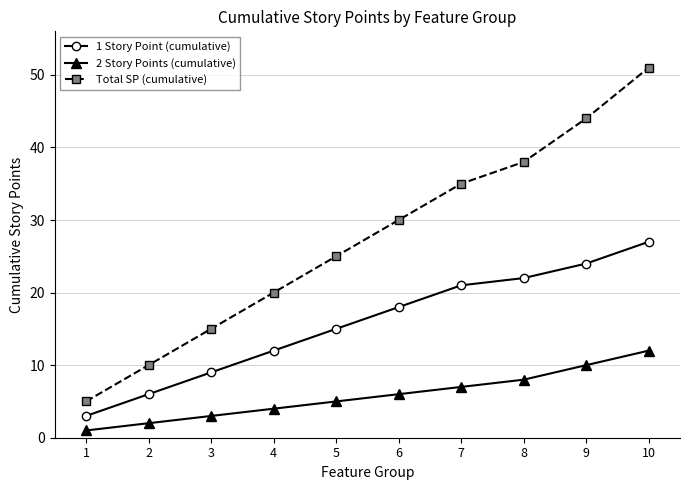

True or false: 2 Story Points (cumulative) and Total SP (cumulative) intersect in this chart.

False